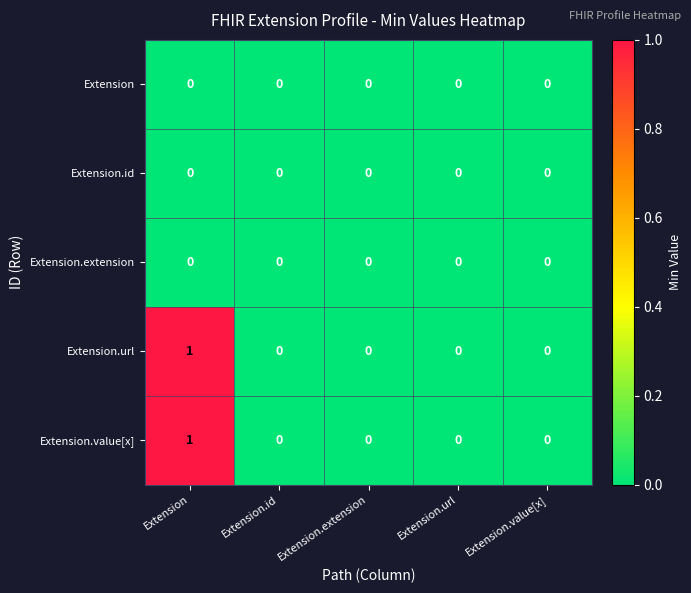

Which label corresponds to the largest value in the chart?

Extension